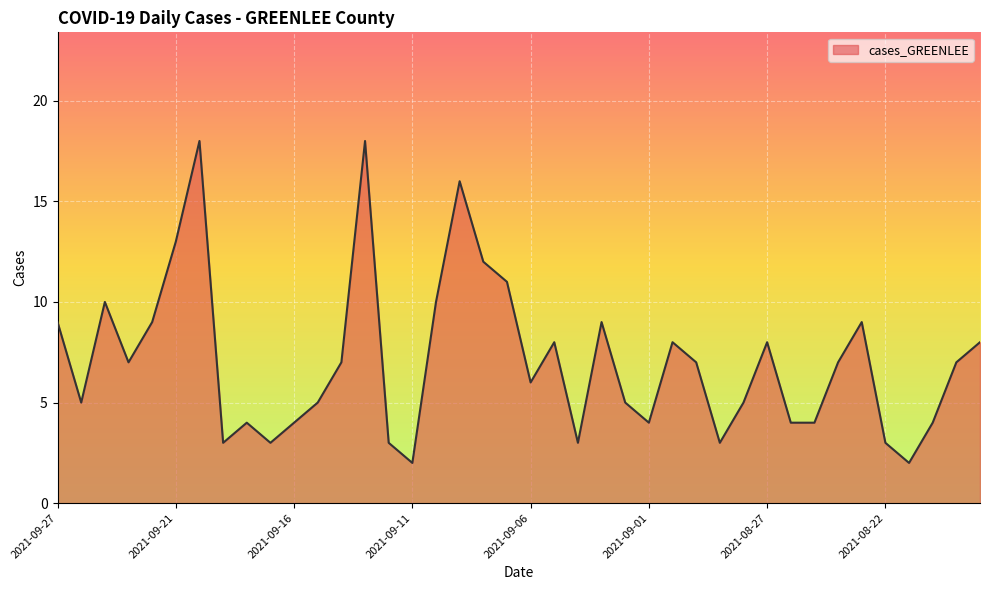

How many categories are shown in the chart?

40